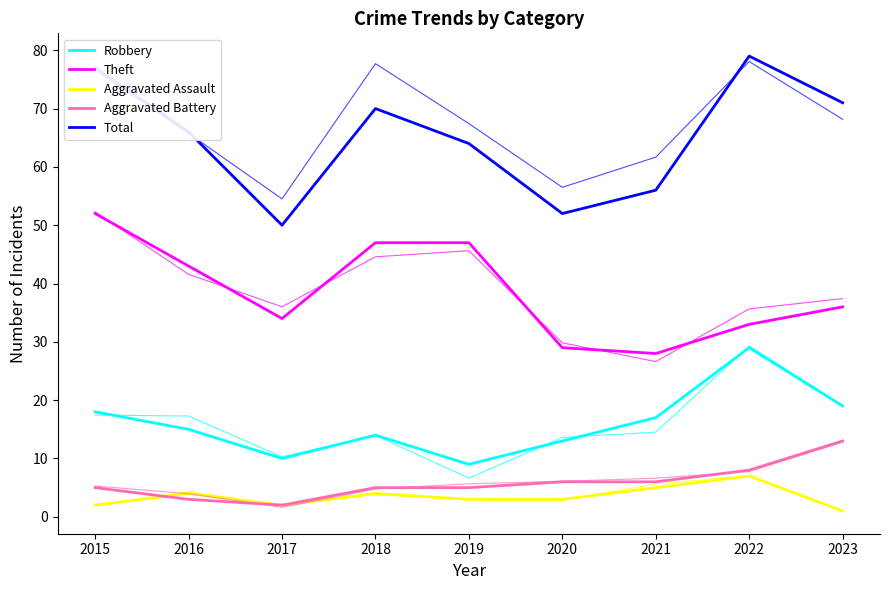

Which series changed the most between 2017 and 2020?

Theft